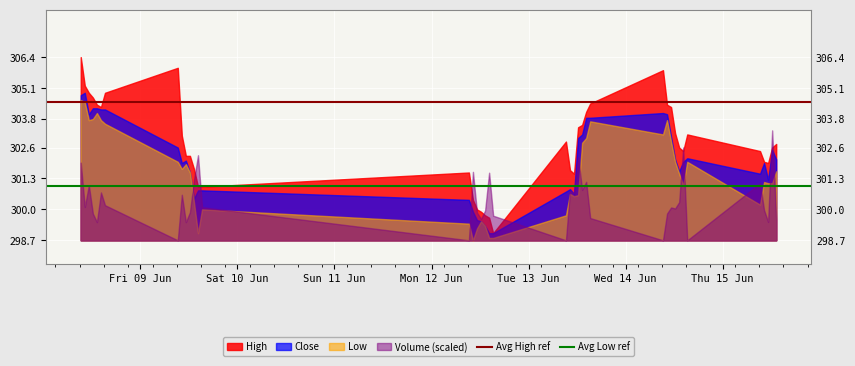

Does the chart display data point markers on the line(s)?

No